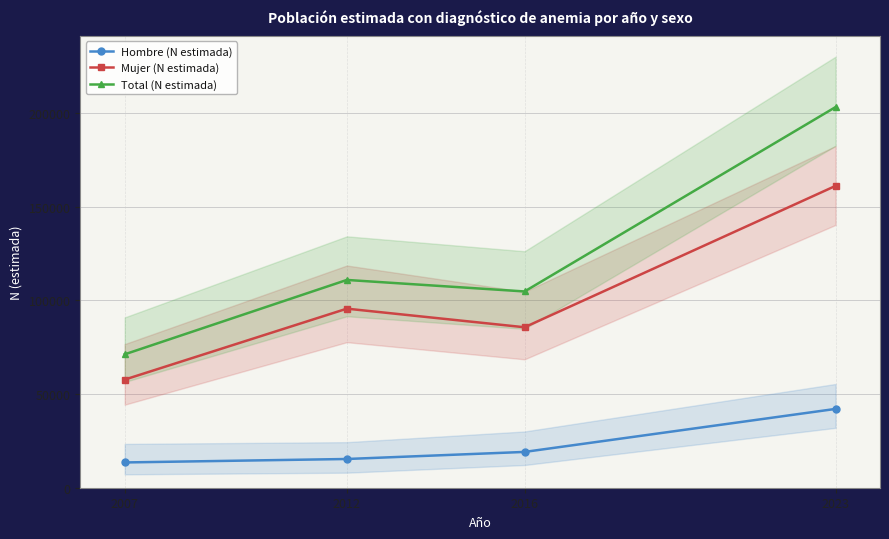

Which label corresponds to the smallest value in the chart?

2007